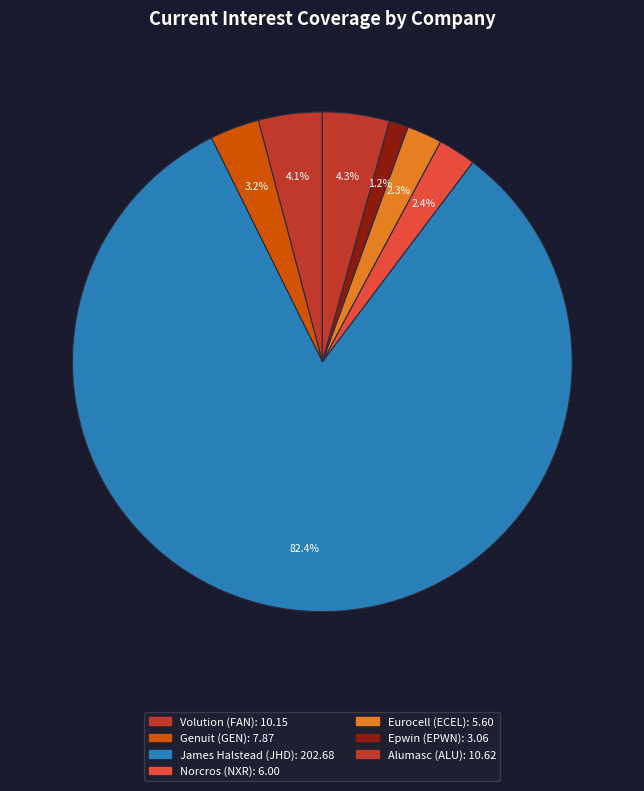

Which category has the smallest portion of the pie?

Epwin Group Plc (AIM:EPWN)